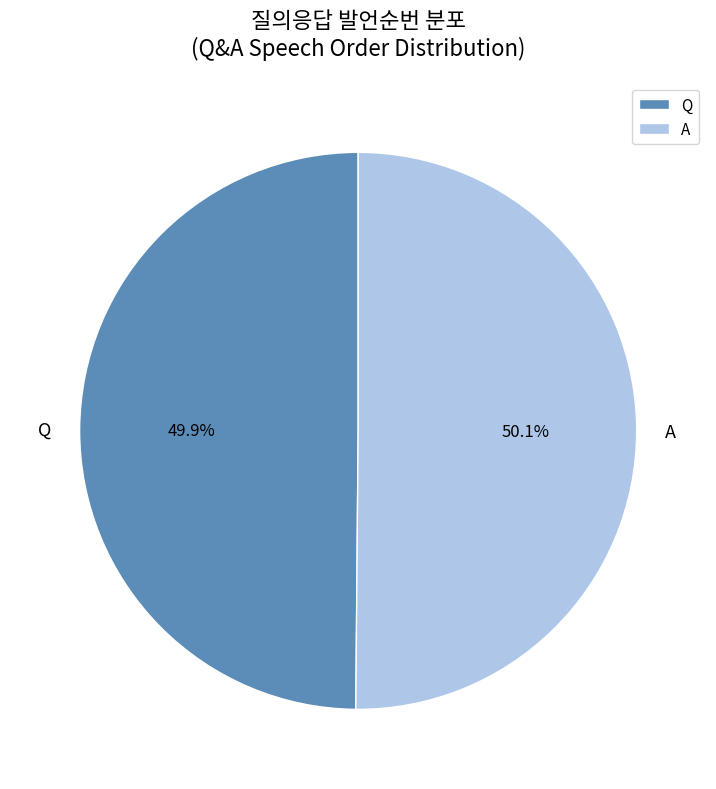

To the nearest percent, what portion does Q represent?

50%